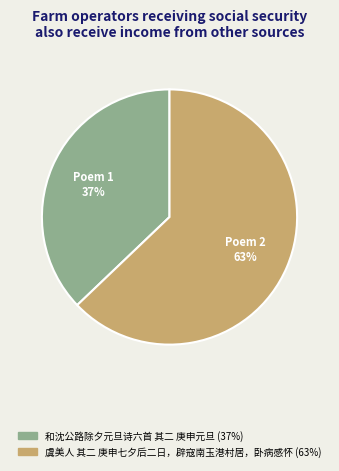

To the nearest percent, what is the difference between the largest and smallest slice percentages?

26%